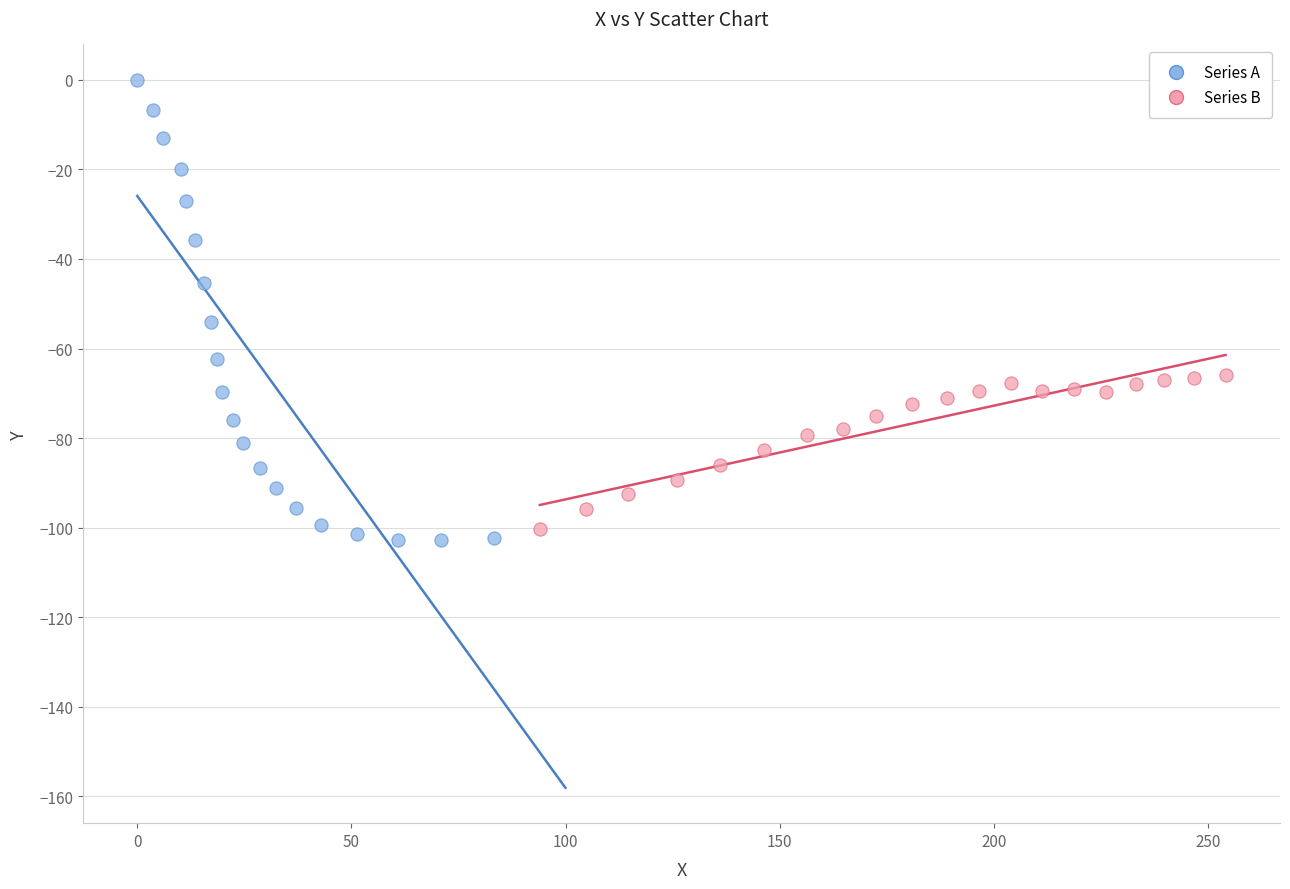

Which series has the largest Y range (max minus min)?

Series A